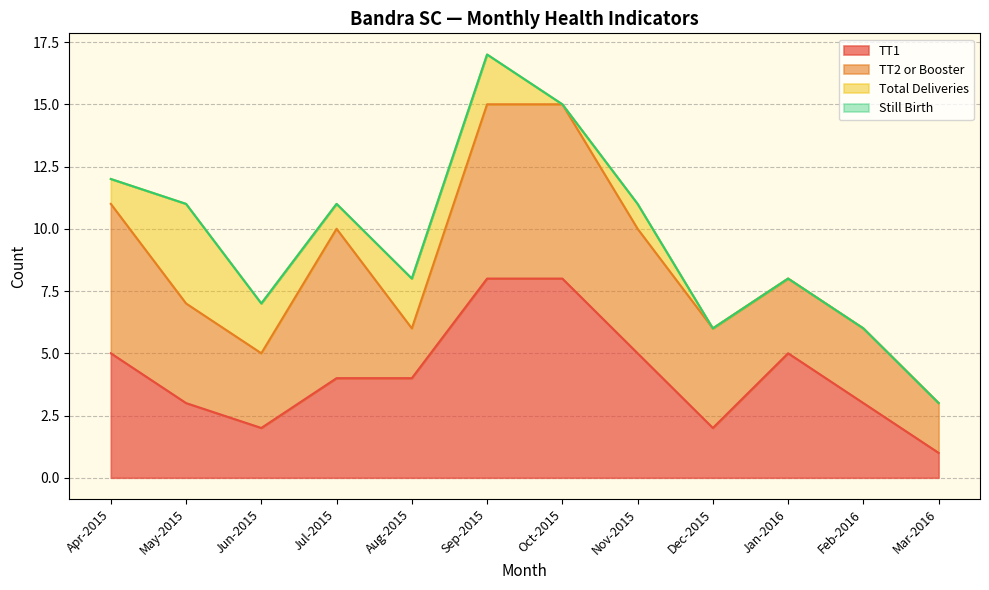

How many lines are shown in the chart?

4